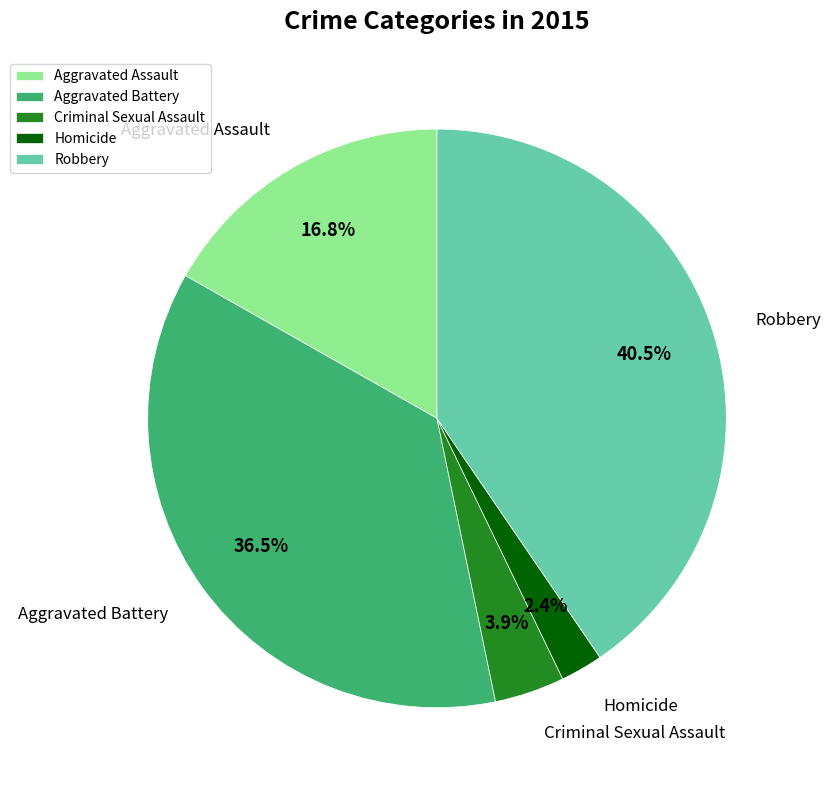

Rank the categories by value from highest to lowest.

Robbery, Aggravated Battery, Aggravated Assault, Criminal Sexual Assault, Homicide